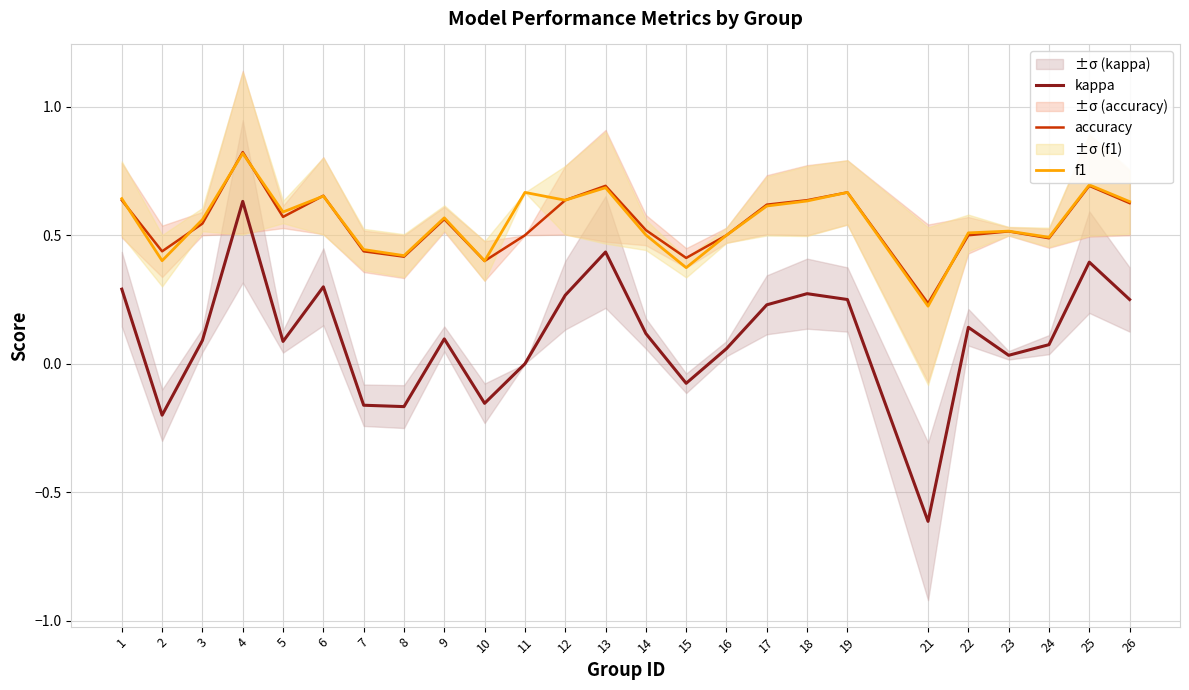

The accuracy series shows 0.5 at 3. True or false?

True